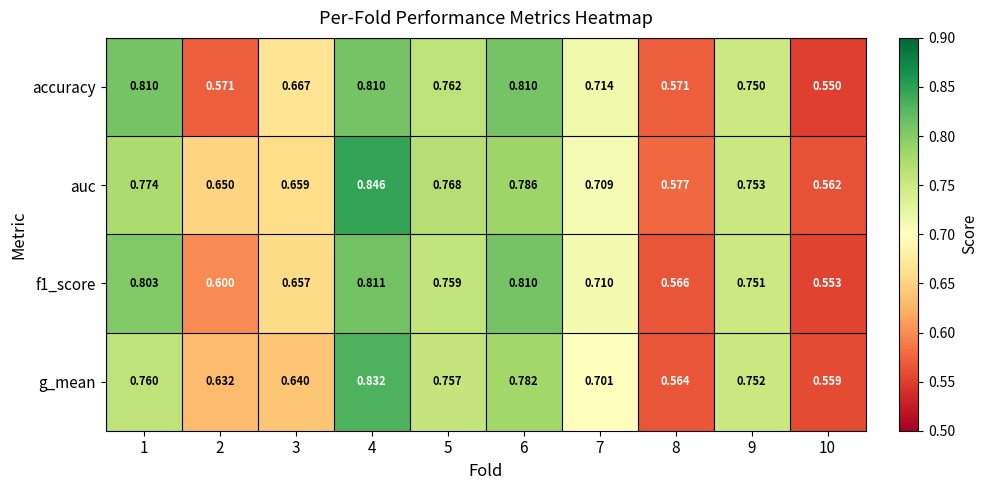

Is the value of accuracy at 4 greater than the value of f1_score at 9?

Yes